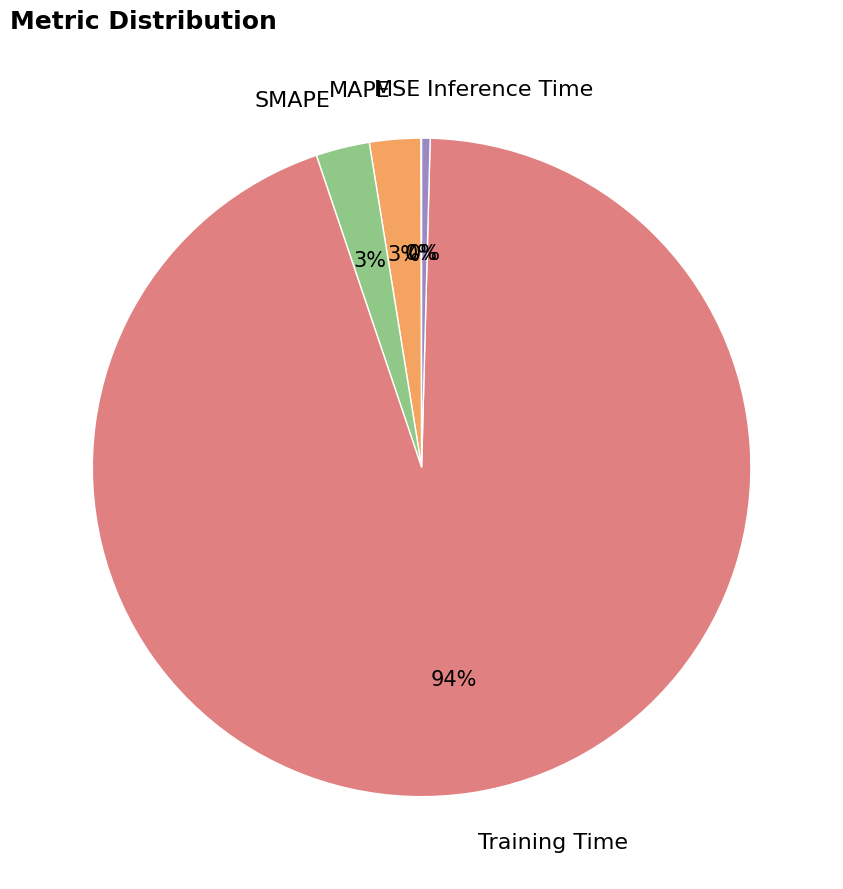

To the nearest percent, what is the difference between the Training Time and Inference Time slice percentages?

94%